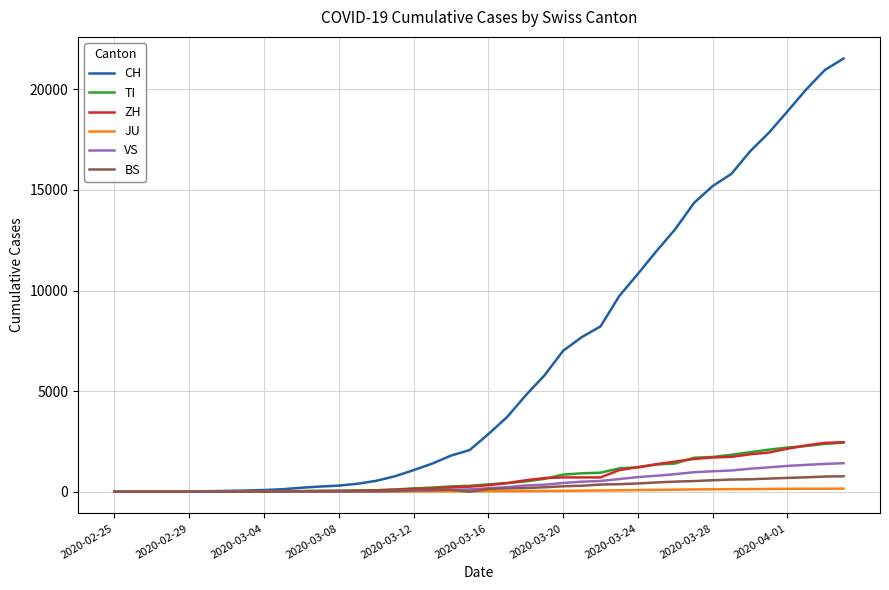

Which series has the largest total across all categories?

CH